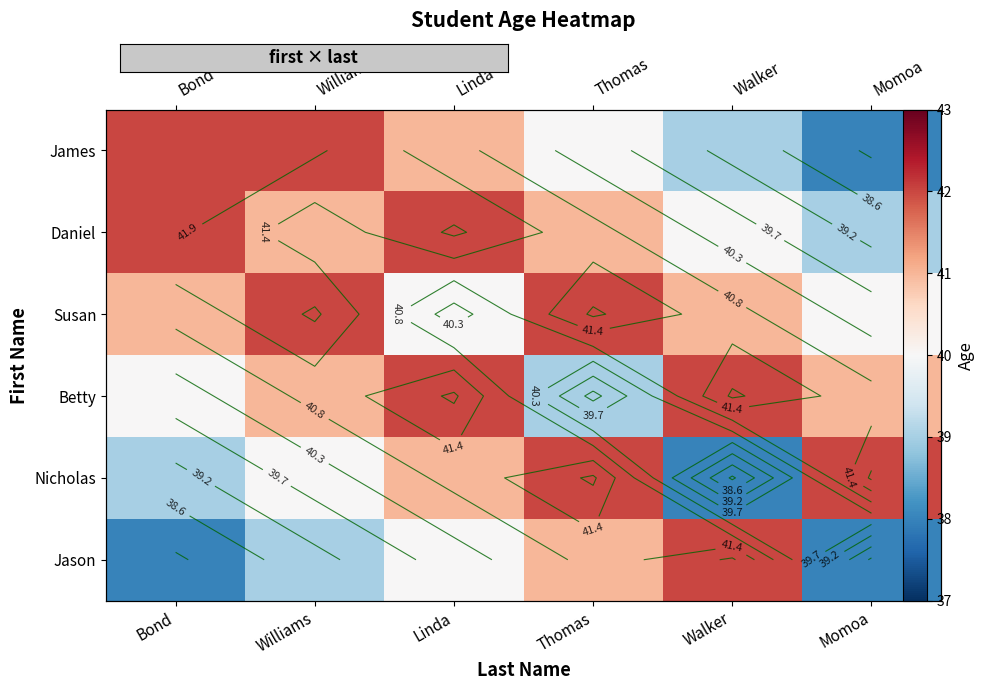

What is the maximum value shown in the chart?

42